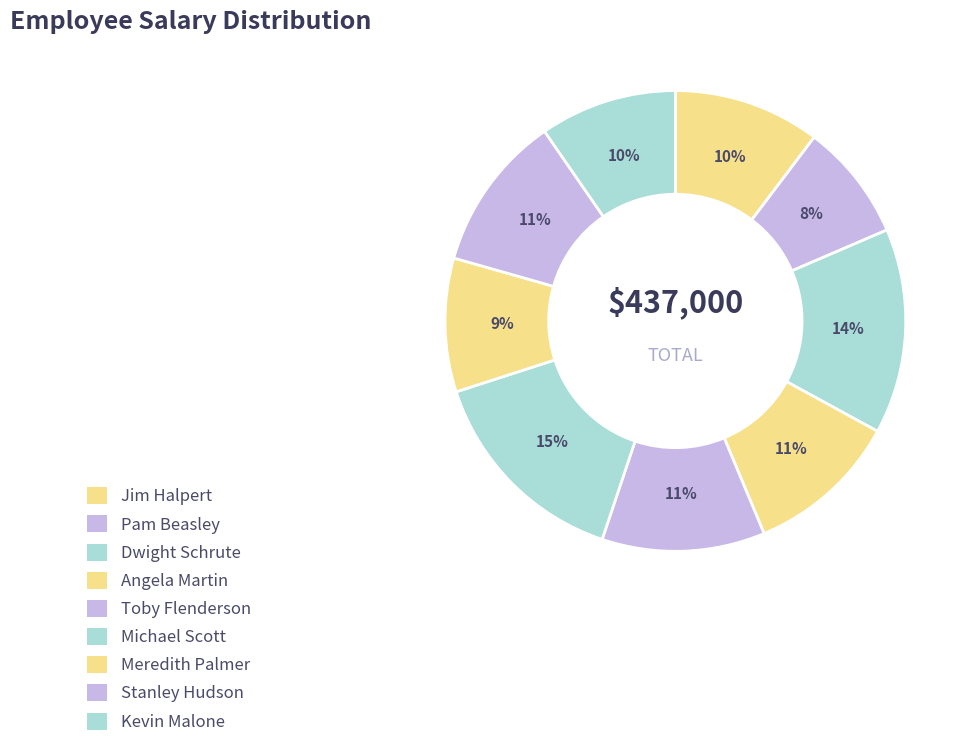

How many slices are in this pie chart?

9